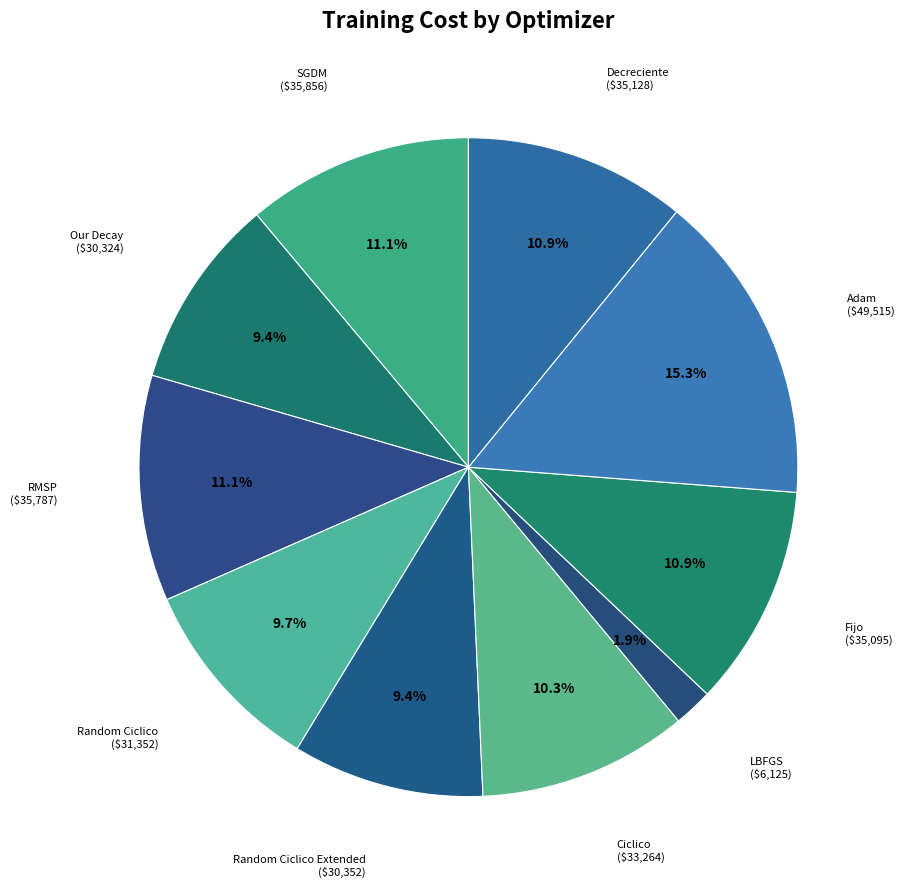

To the nearest percent, what is the difference between the largest and smallest slice percentages?

13%